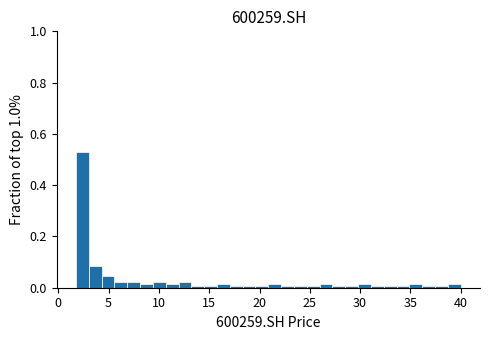

Around what value on the x-axis is the tallest bar? Give the approximate position of its centre, as read against the axis.

2.5